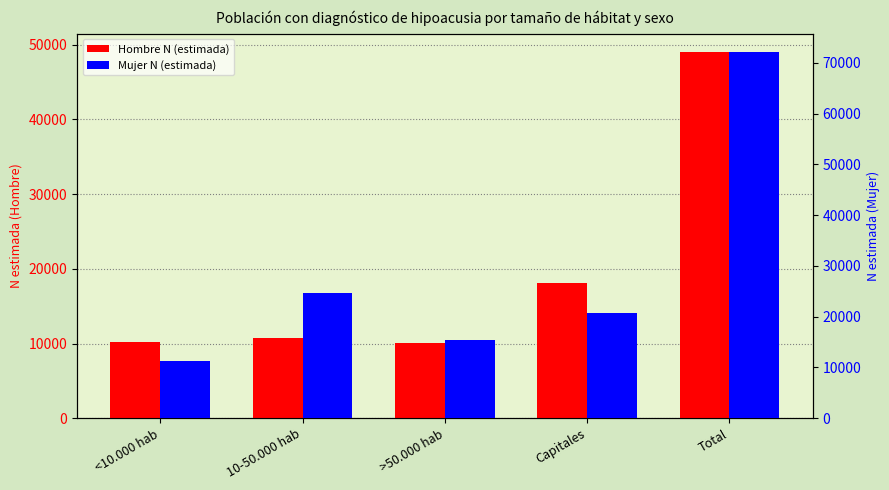

At which category is the sum across all series the highest?

Total